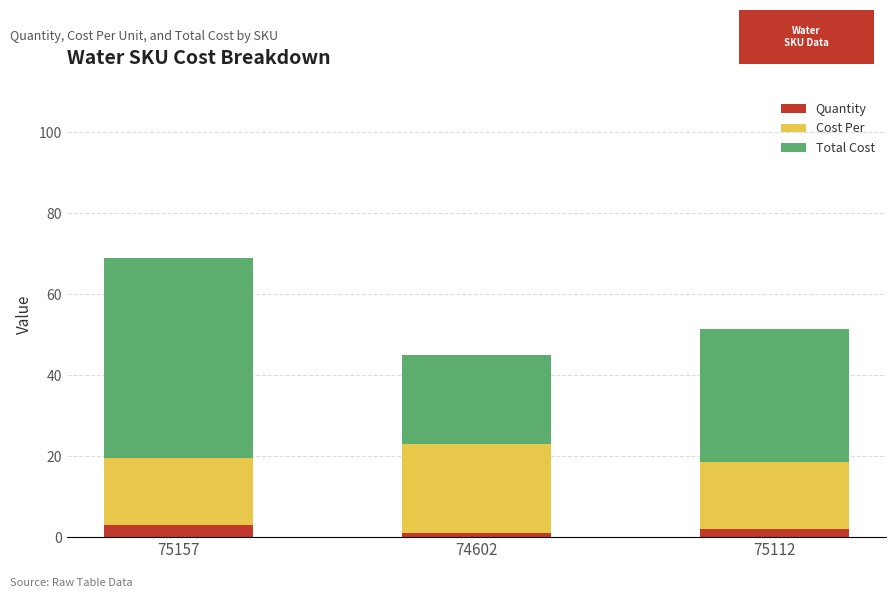

At which category is the sum across all series the highest?

75157